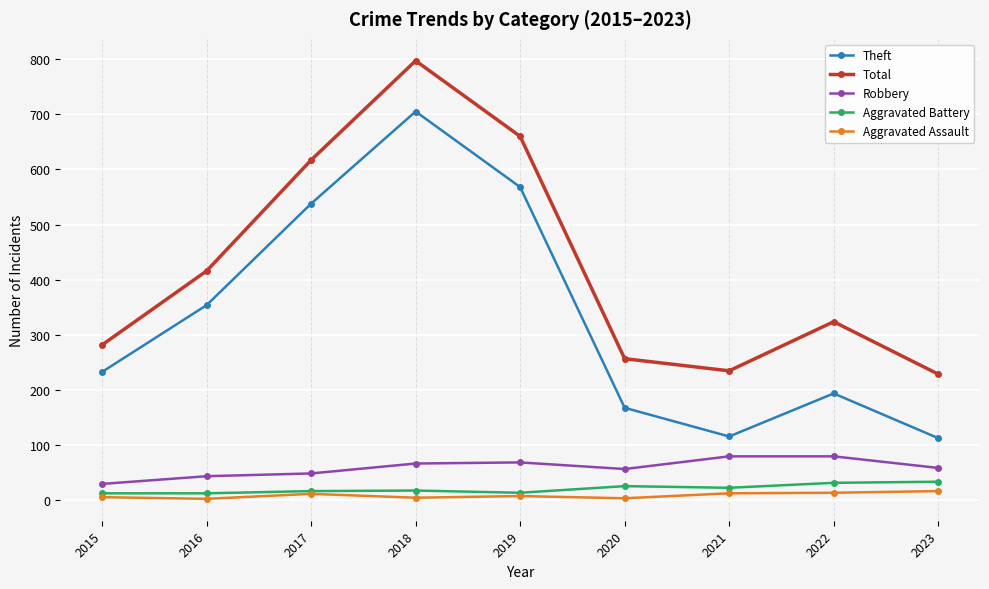

How many lines are shown in the chart?

5